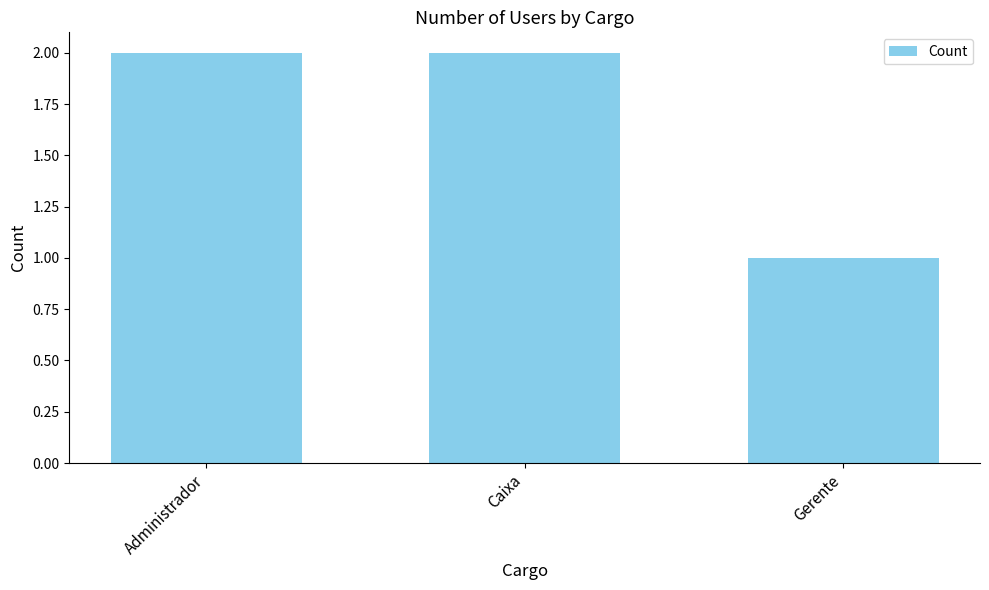

What is the difference between the maximum and minimum values?

1